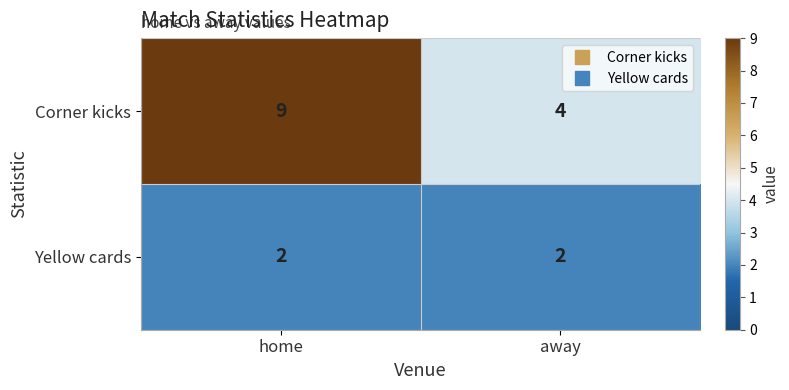

Is it true that Yellow cards equals 2 at away?

True